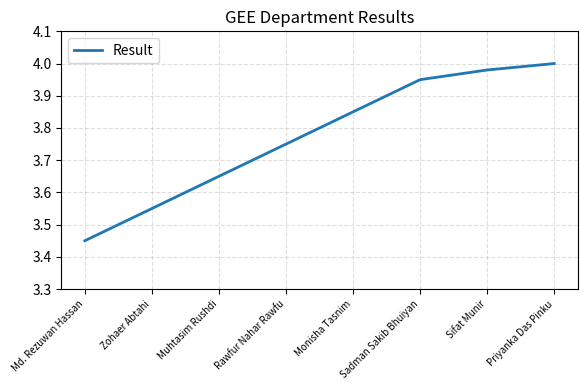

Approximately how many times larger is the value at Sadman Sakib Bhuiyan compared to Zohaer Abtahi?

1.1